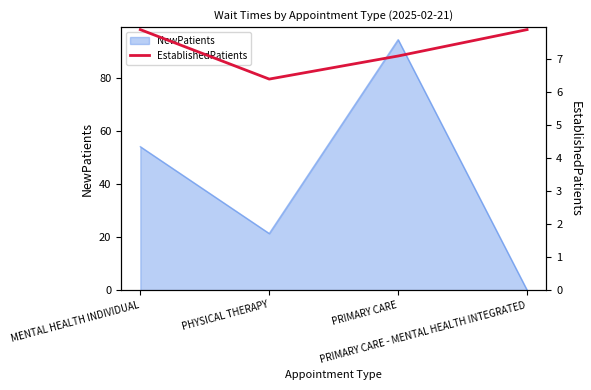

What is the maximum value for NewPatients?

94.3